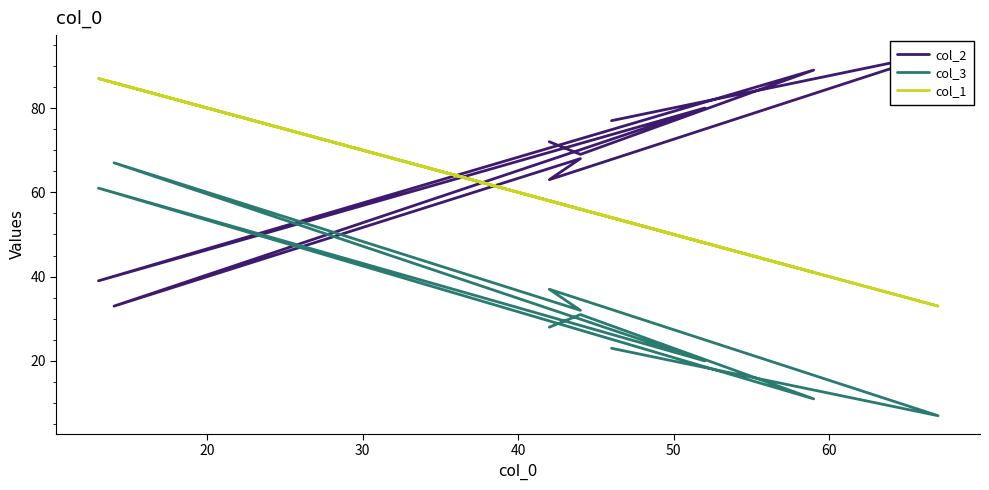

What are all the series names shown in the legend?

col_2, col_3, col_1